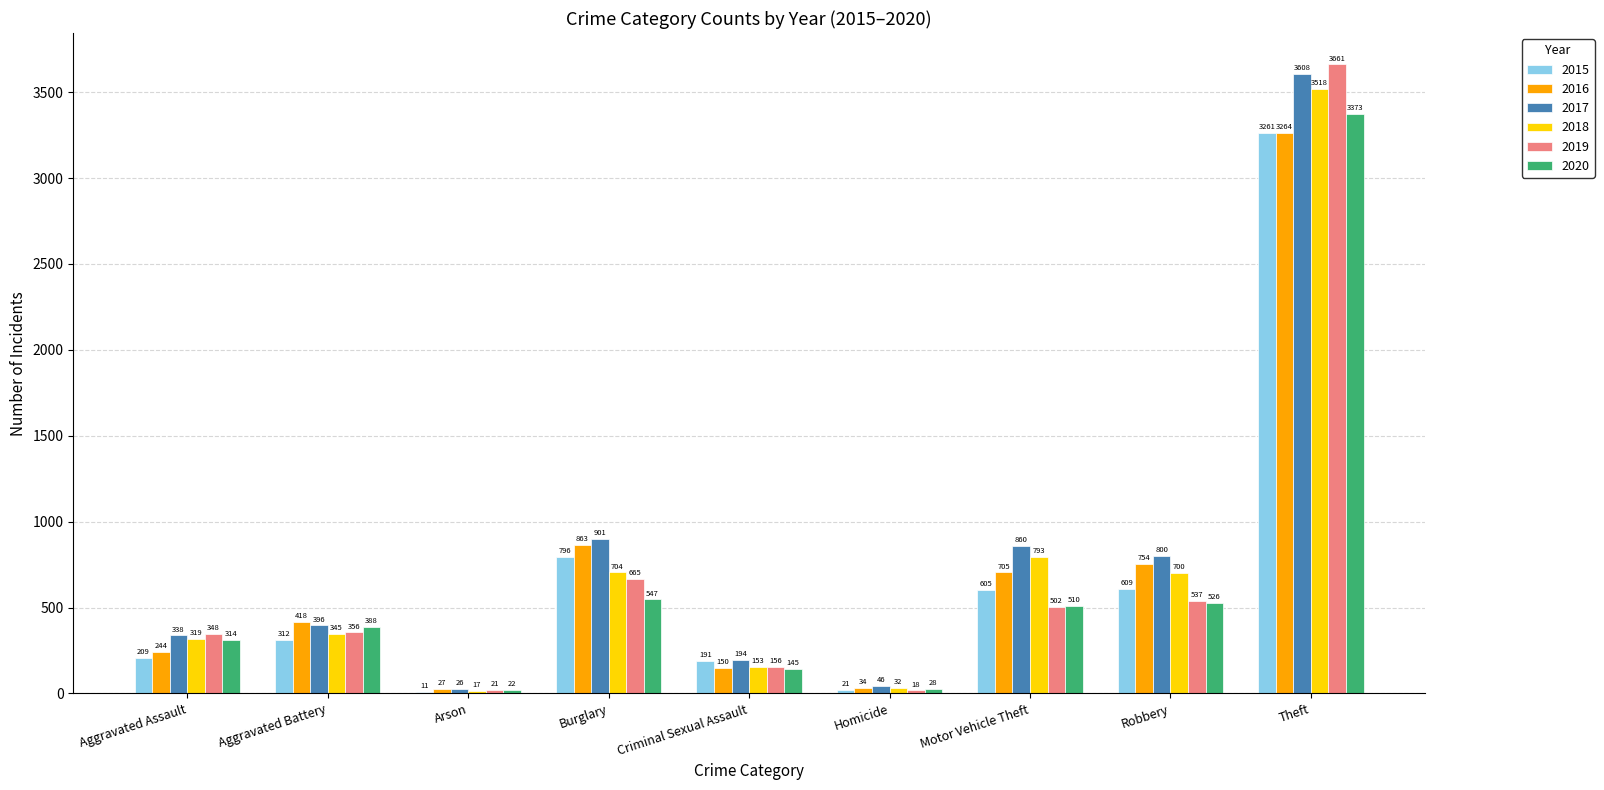

True or false: 2016 has a value of 418 at Aggravated Battery.

True